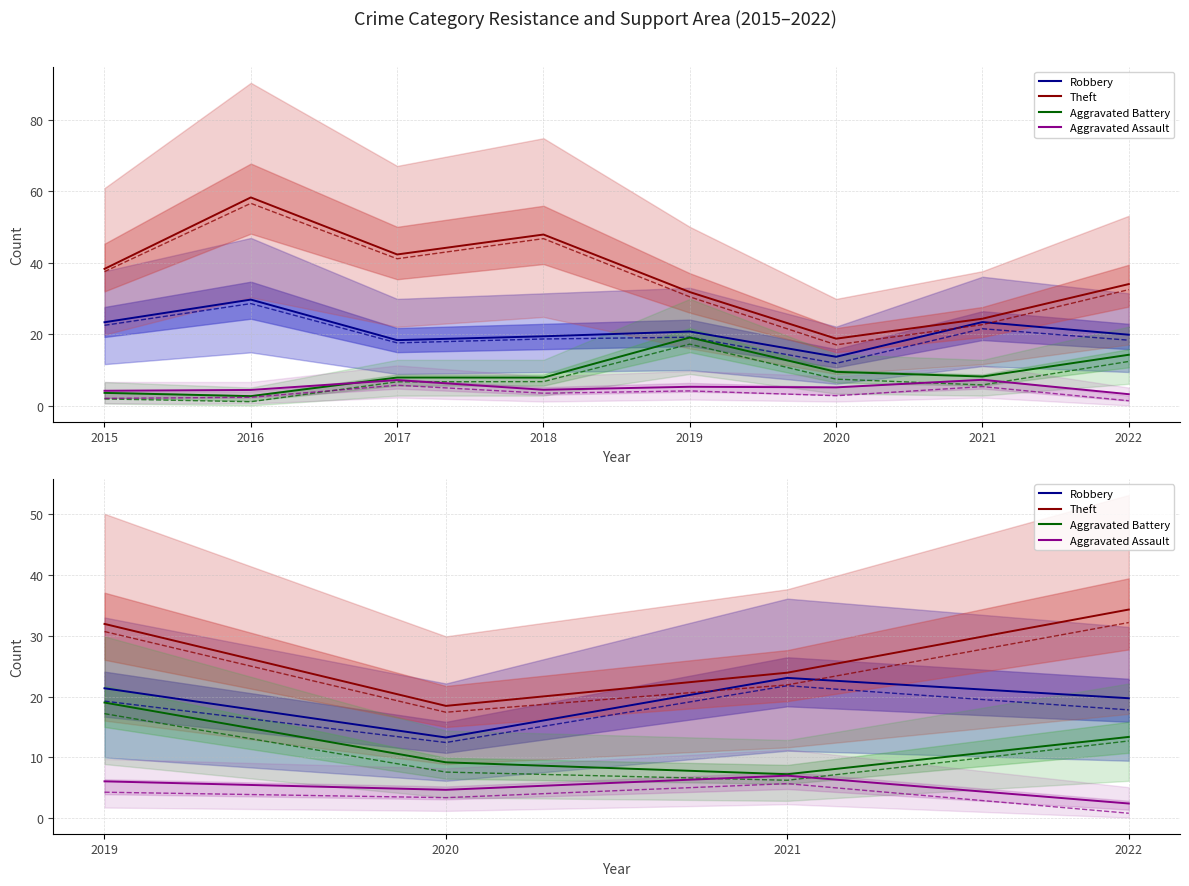

Is it true that Robbery (High) equals 3.2 at 2016?

False